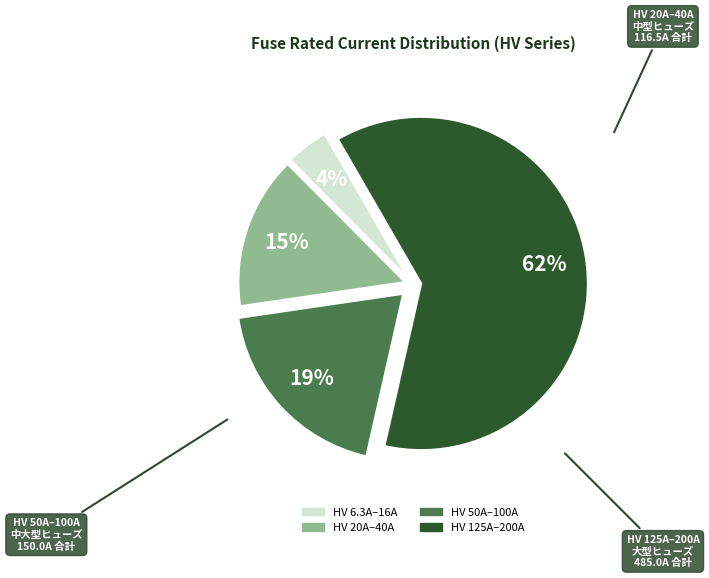

Is there any slice that represents more than half of the pie?

Yes